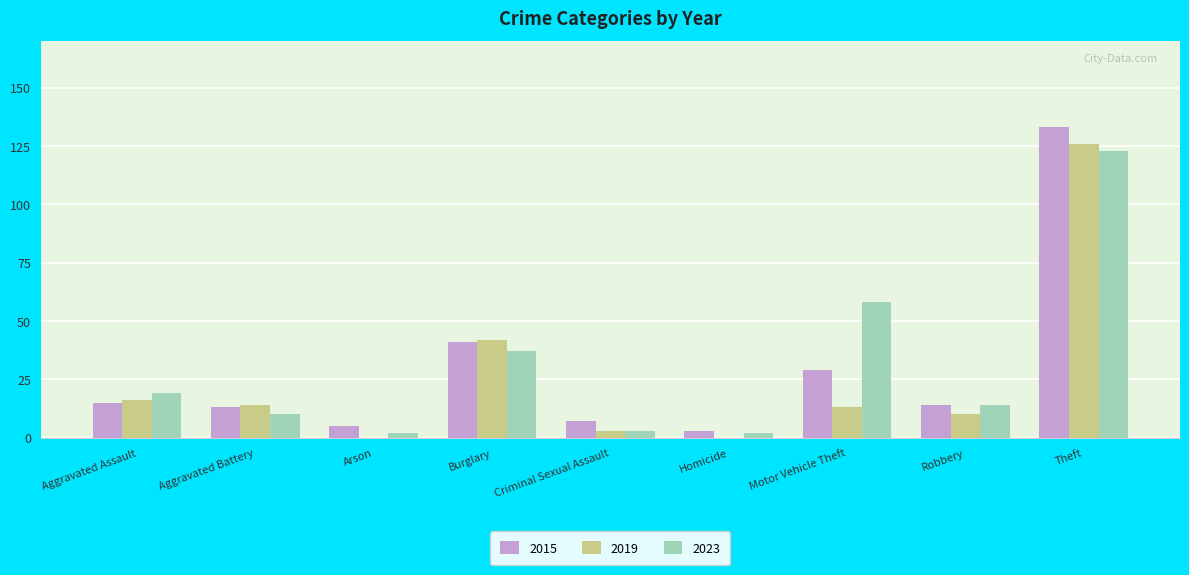

Where does the 2015 series first go above 14?

Aggravated Assault